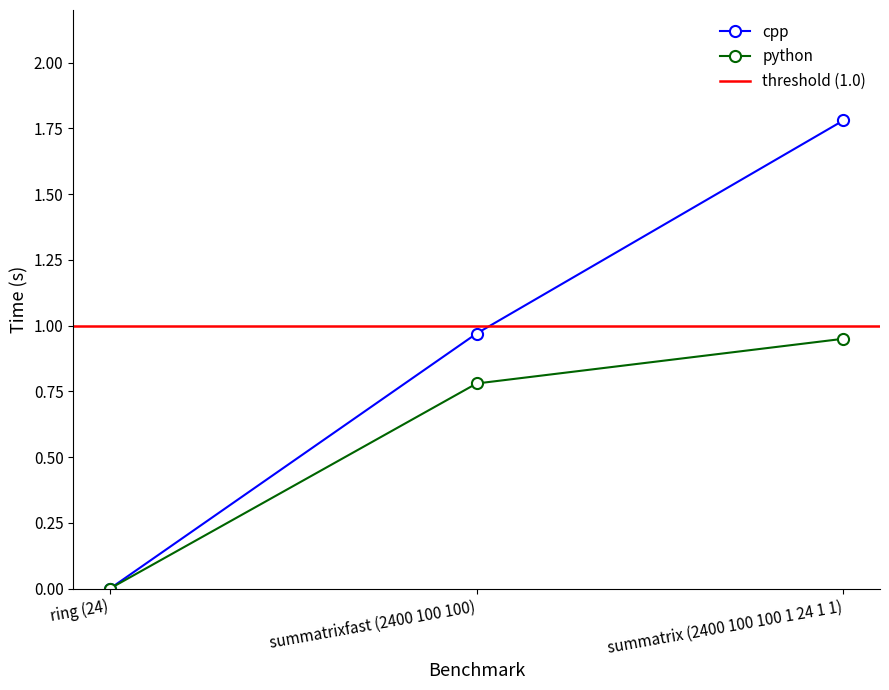

True or false: cpp has a value of 0.0 at ring (24).

True